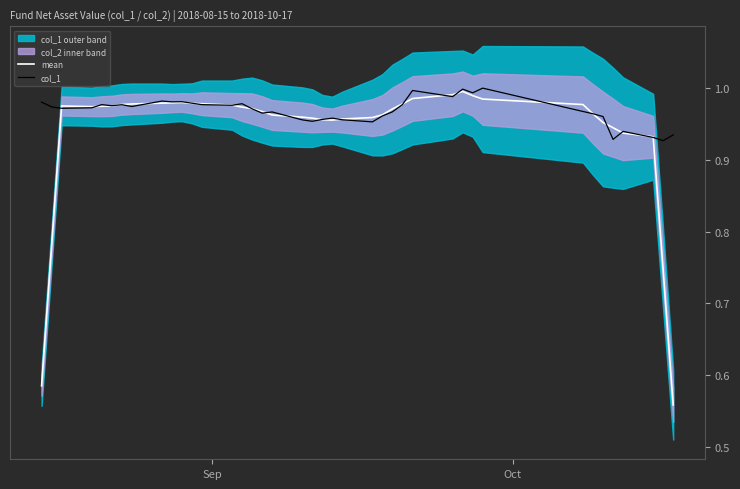

Reading left to right, list all the values displayed in this chart.

mean: 0.6	0.8	1.0	1.0	1.0	1.0	1.0	1.0	1.0	1.0	1.0	1.0	1.0	1.0	1.0	1.0	1.0	1.0	1.0	1.0	1.0	1.0	1.0	1.0	1.0	1.0	1.0	1.0	1.0	1.0	1.0	1.0	1.0	1.0	1.0	0.9	0.9	0.9	0.7	0.6
col_1: 1.0	1.0	1.0	1.0	1.0	1.0	1.0	1.0	1.0	1.0	1.0	1.0	1.0	1.0	1.0	1.0	1.0	1.0	1.0	1.0	1.0	1.0	1.0	1.0	1.0	1.0	1.0	1.0	1.0	1.0	1.0	1.0	1.0	1.0	1.0	0.9	0.9	0.9	0.9	0.9